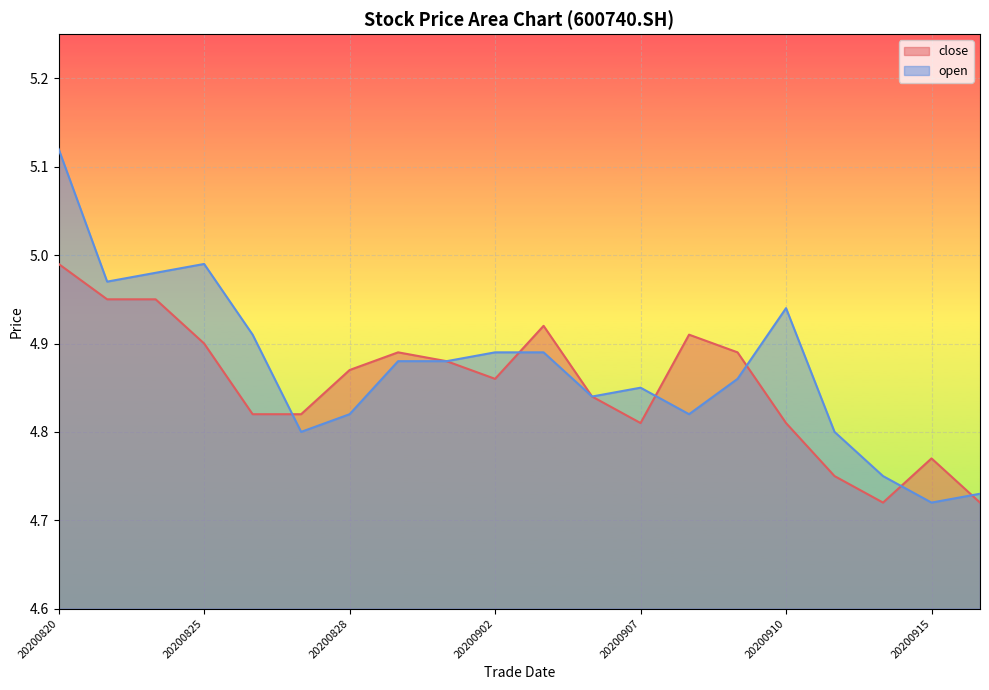

How many interior local peaks does the open series have?

3